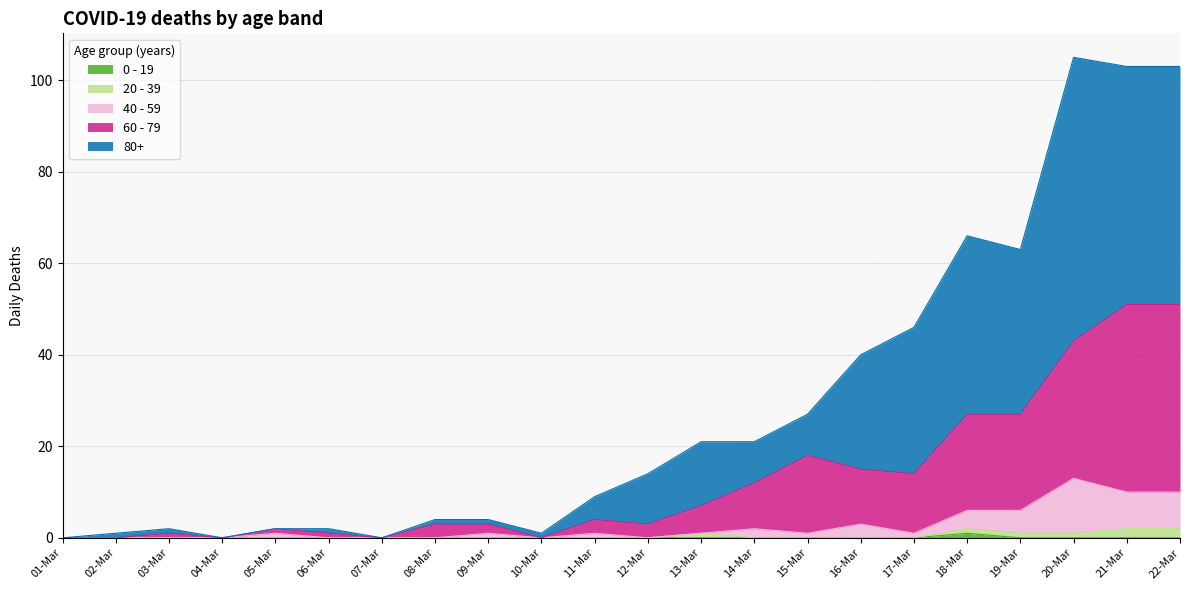

Is it true that 40 - 59 equals 13 at 20-Mar?

True